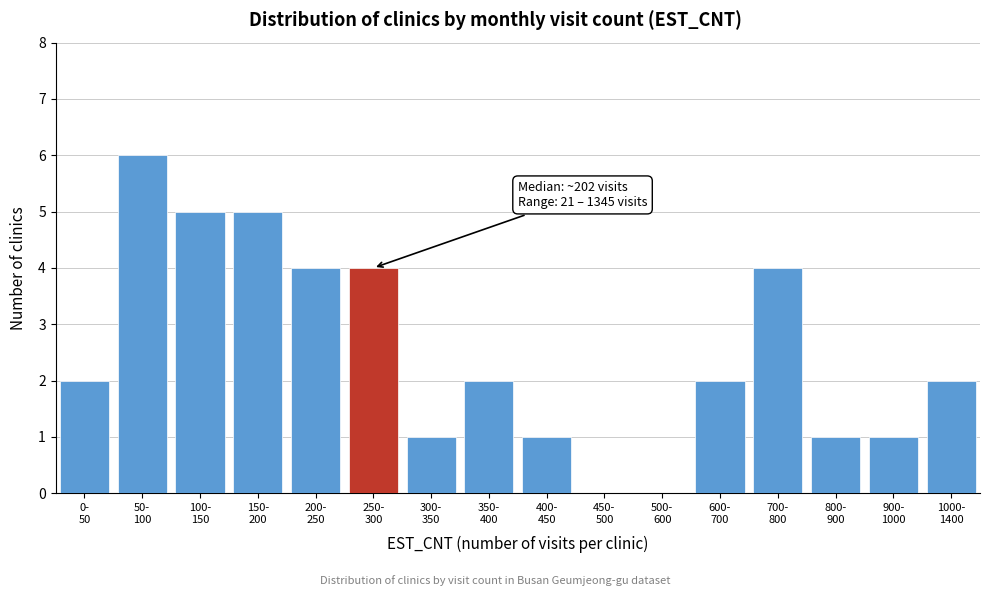

What is the sum of all values?

40